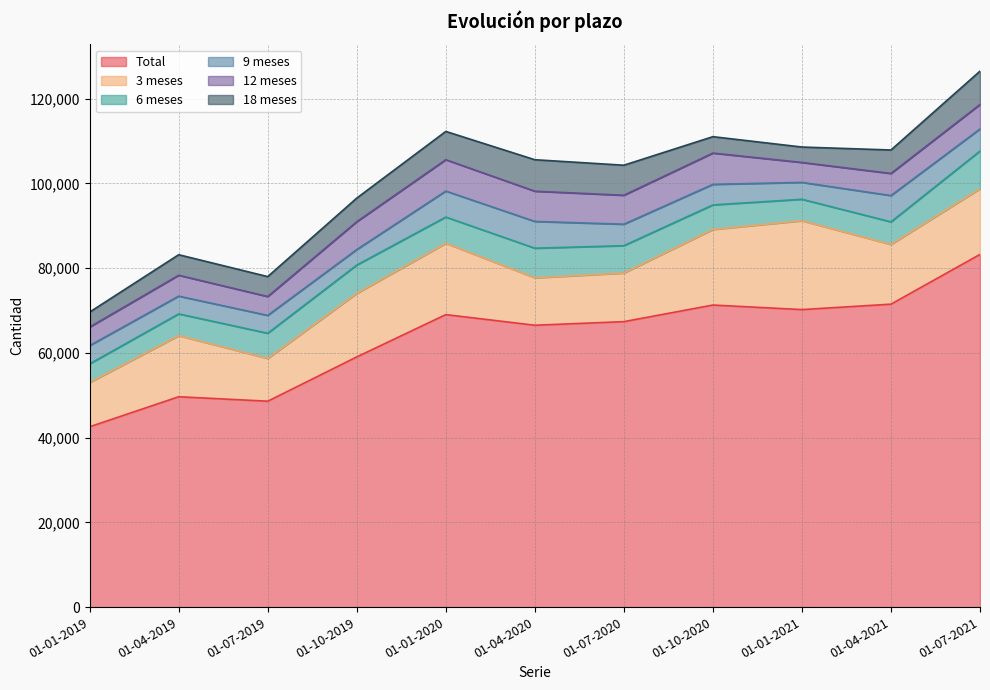

What is the highest value of the 12 meses series?

7404